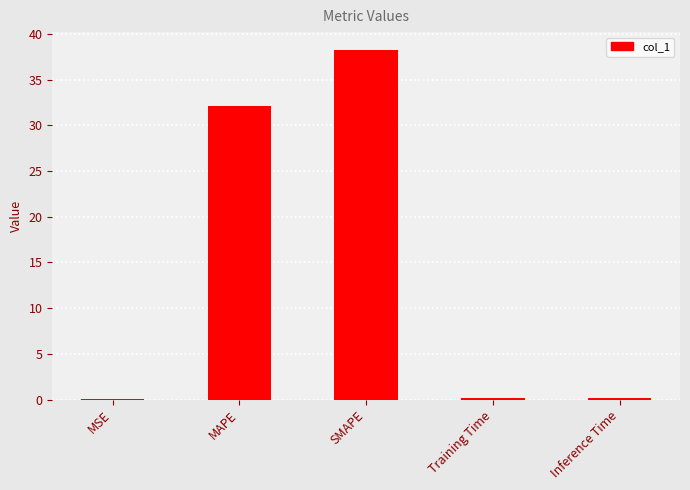

The value at MAPE is 32.1. True or false?

True